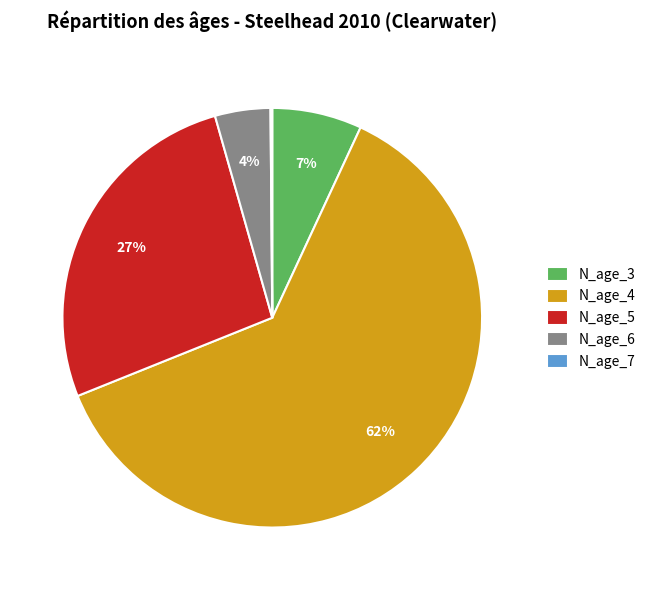

Does any single category account for the majority?

Yes